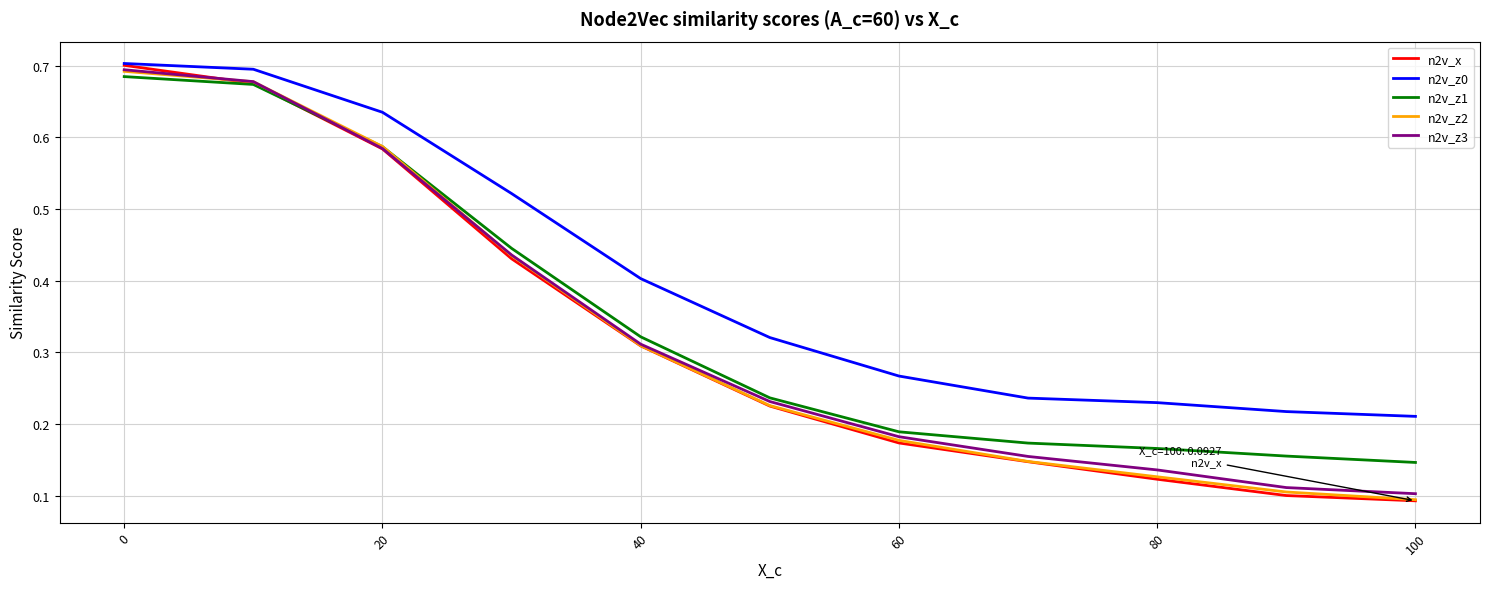

Which series has the largest total across all categories?

n2v_z0